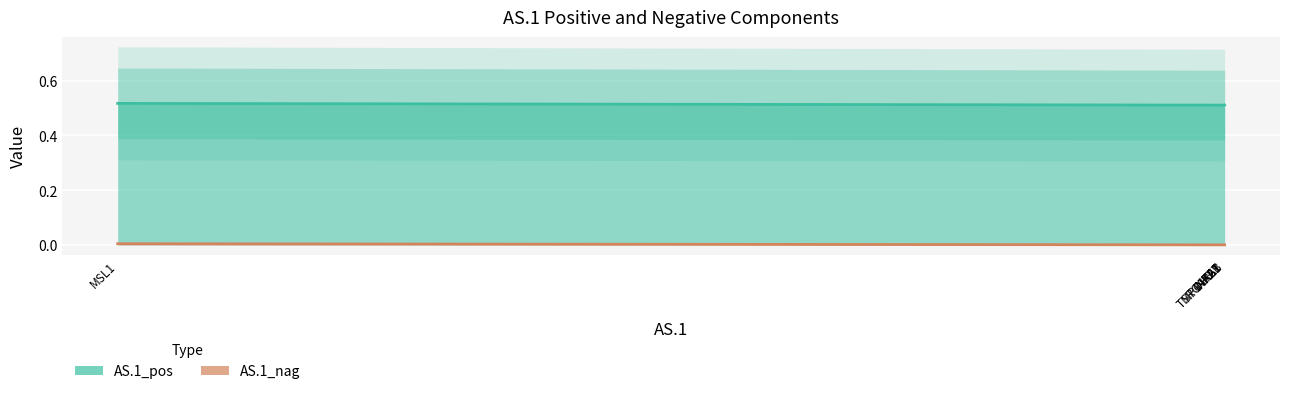

At which category is the sum across all series the highest?

MSL1